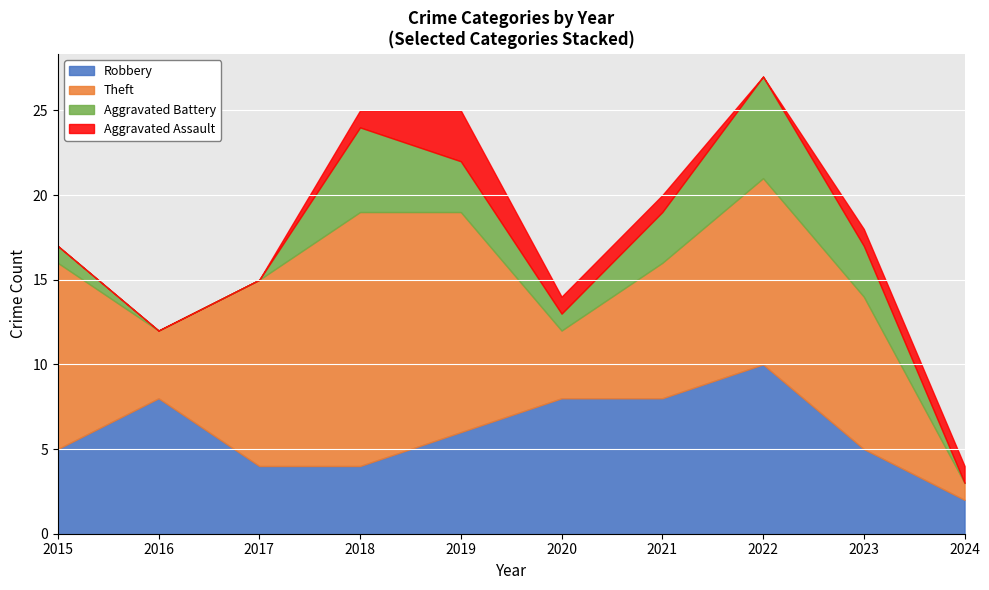

At which label does Robbery reach its minimum?

2024